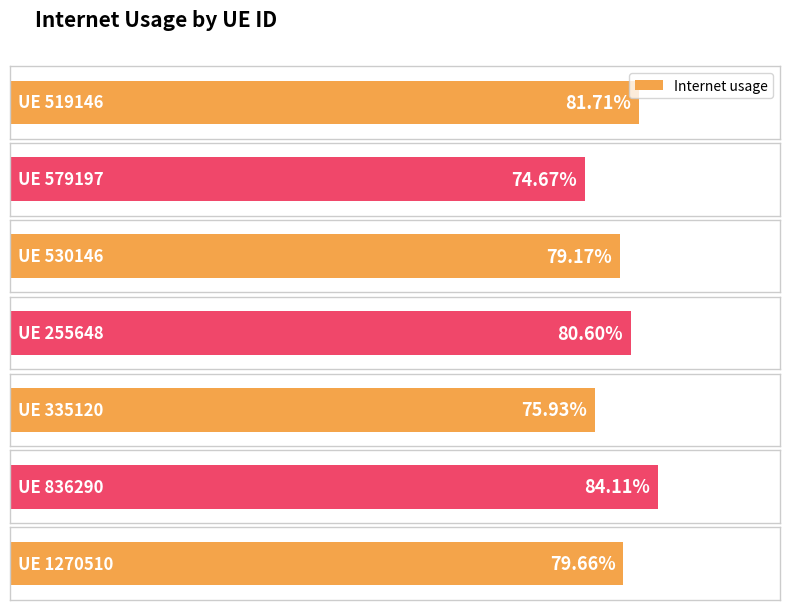

Between 1270510 and 335120, which is larger?

1270510